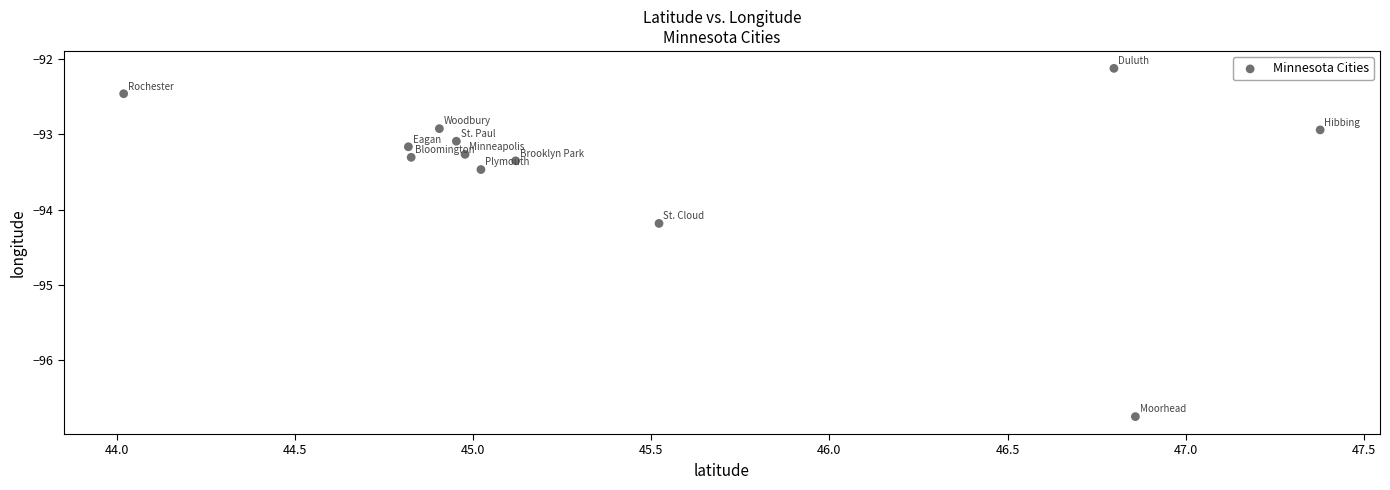

What is the range of Y values (max minus min)?

4.6